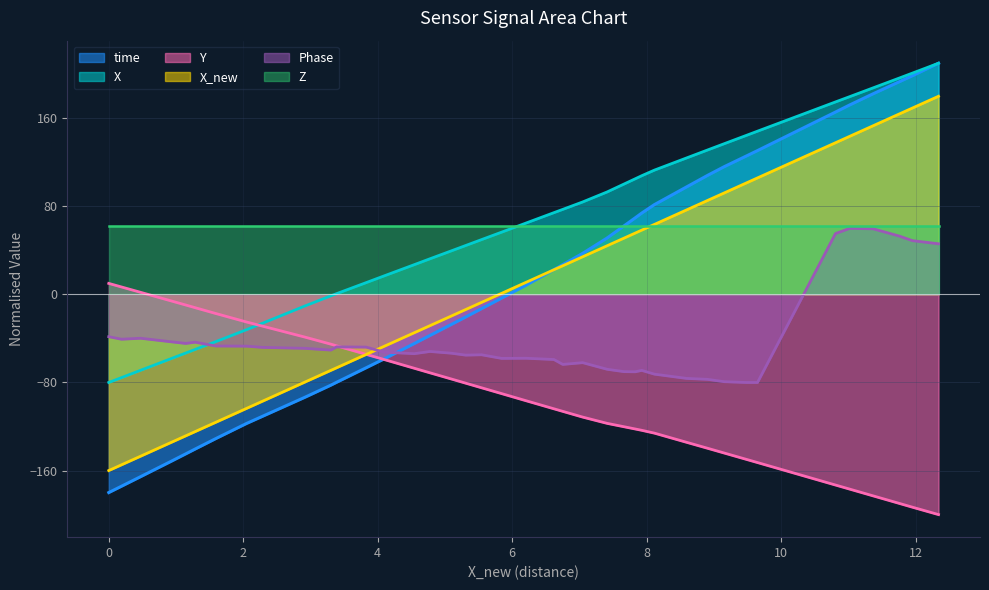

Which series ends up on top after the final intersection of X_new and Z?

X_new